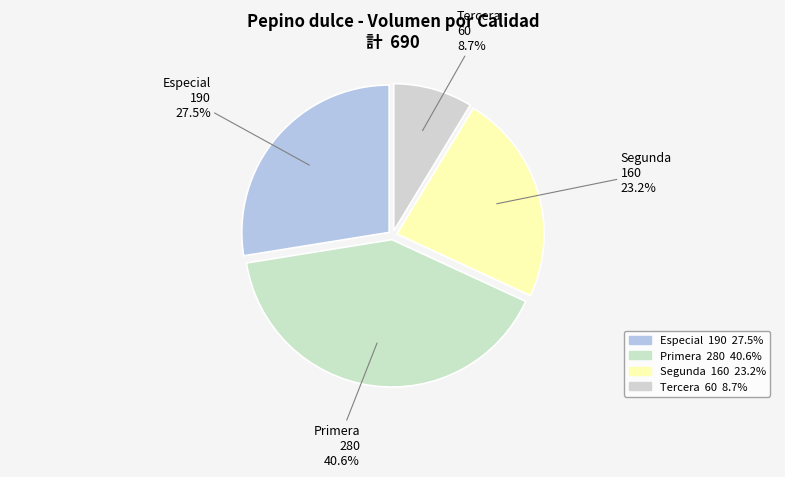

Which slice is the smallest?

Tercera